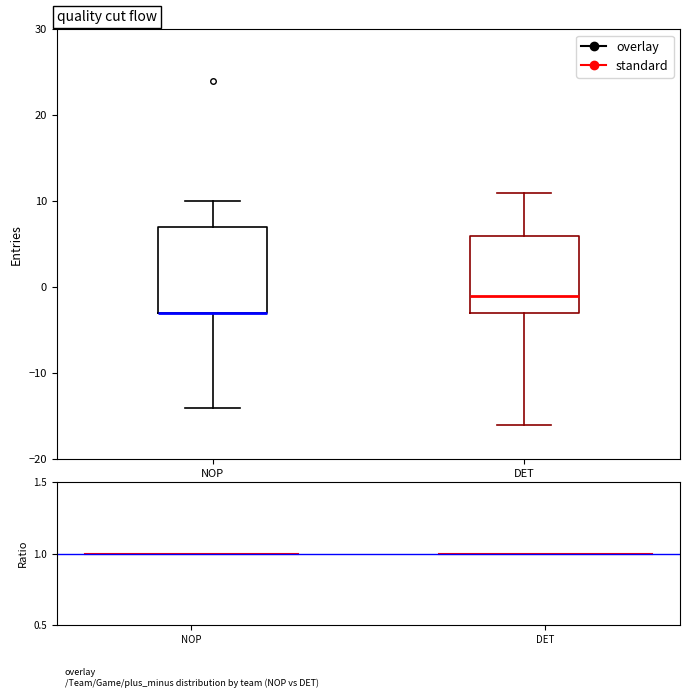

Where does the median line of the box for DET sit on the y-axis? The values are not printed on the chart, so give them approximately, as read against the axis.

-1